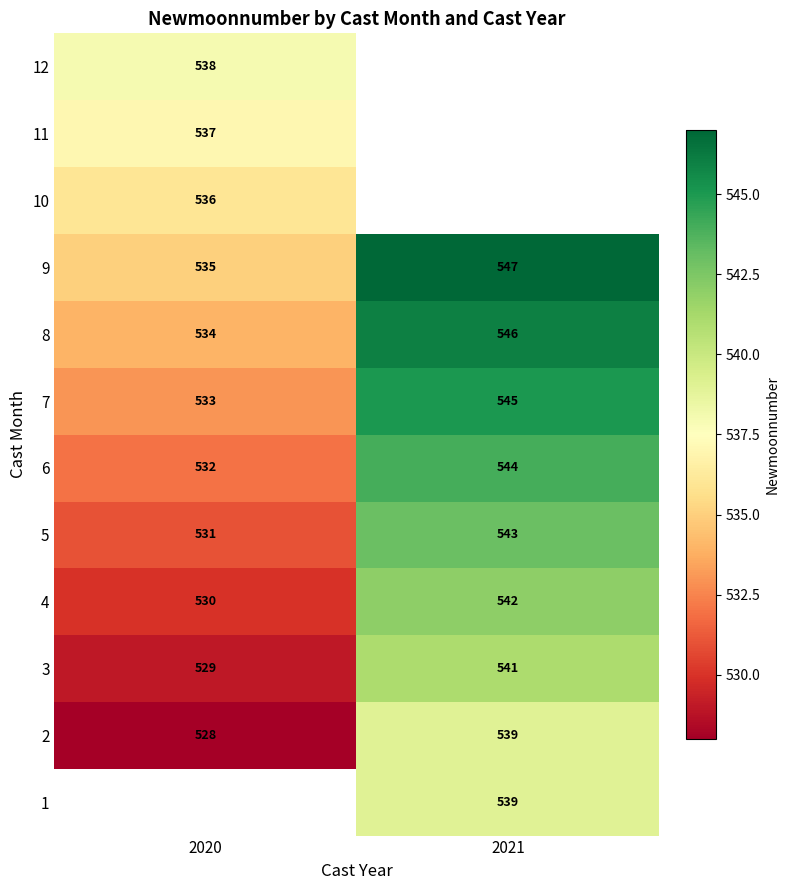

Where is 4 nearest to the value 536?

2020